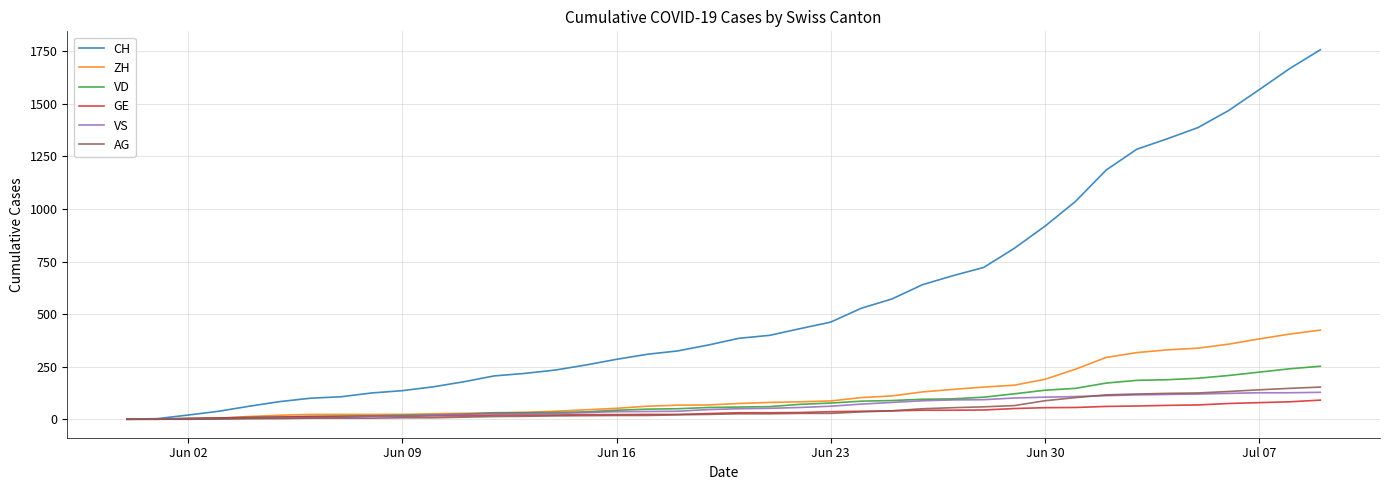

What is the greatest value displayed?

1757